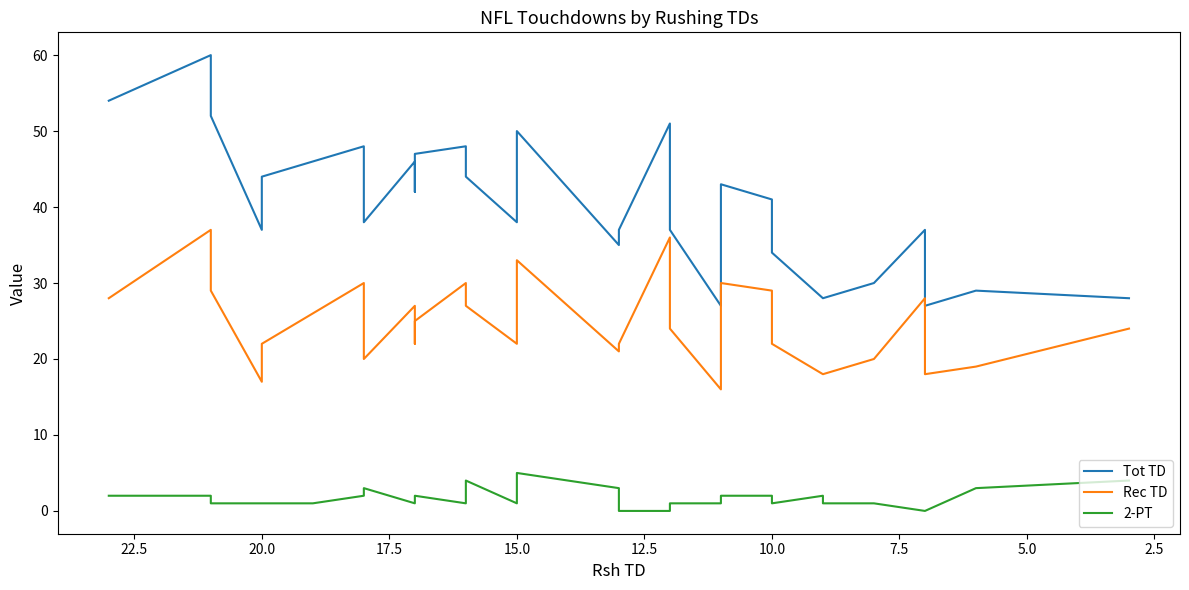

True or false: Rec TD and 2-PT intersect in this chart.

False